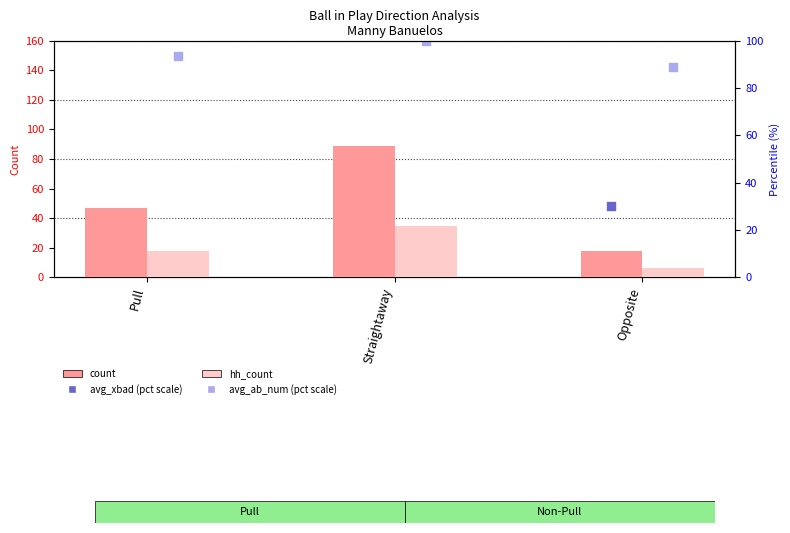

At how many categories does at least one series exceed 29?

3